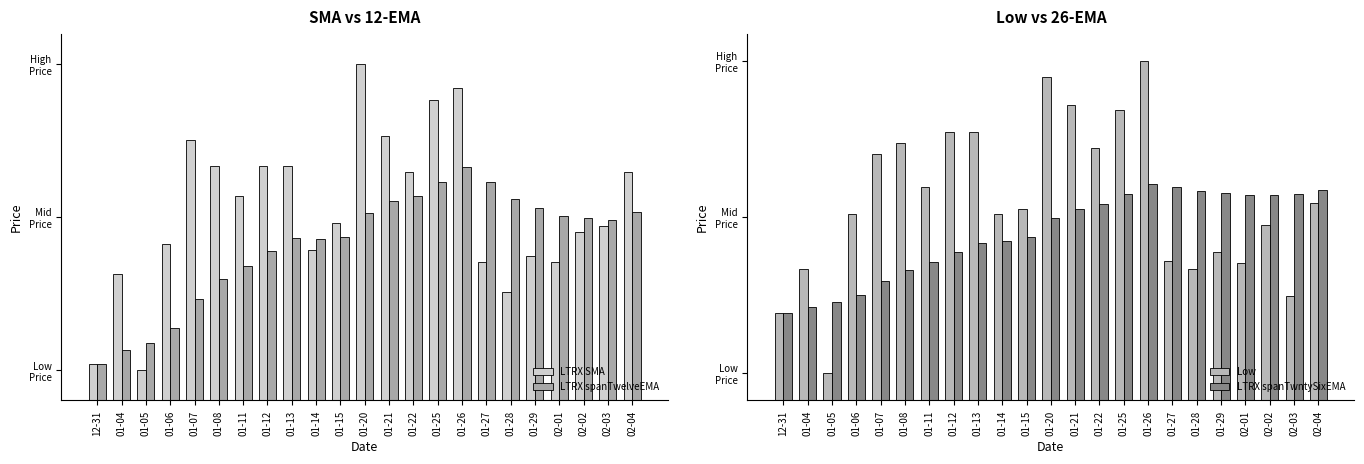

At which label does LTRX spanTwelveEMA reach its peak?

01-26